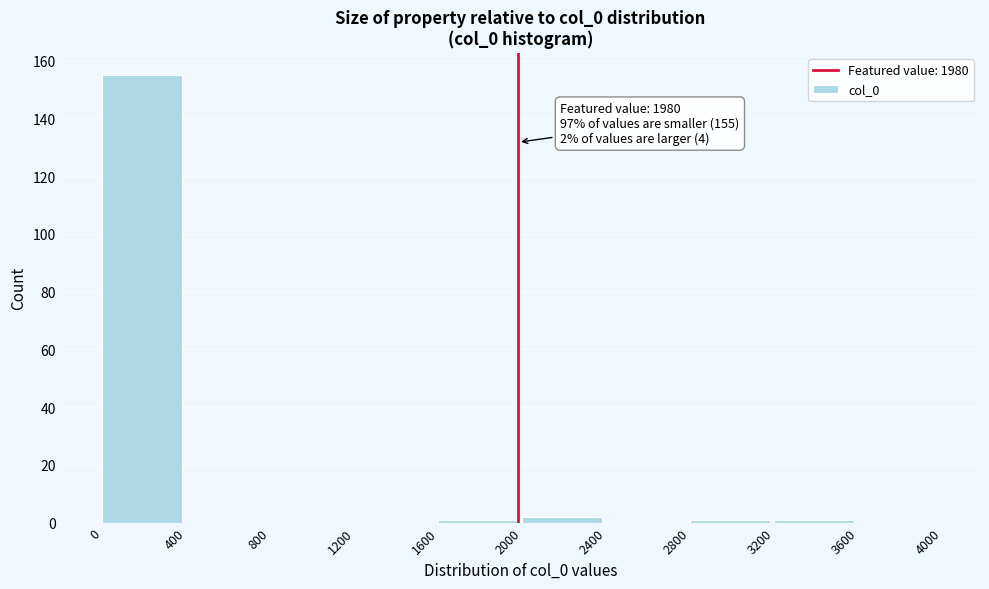

Over which range of the x-axis is the bar tallest?

0 to 400